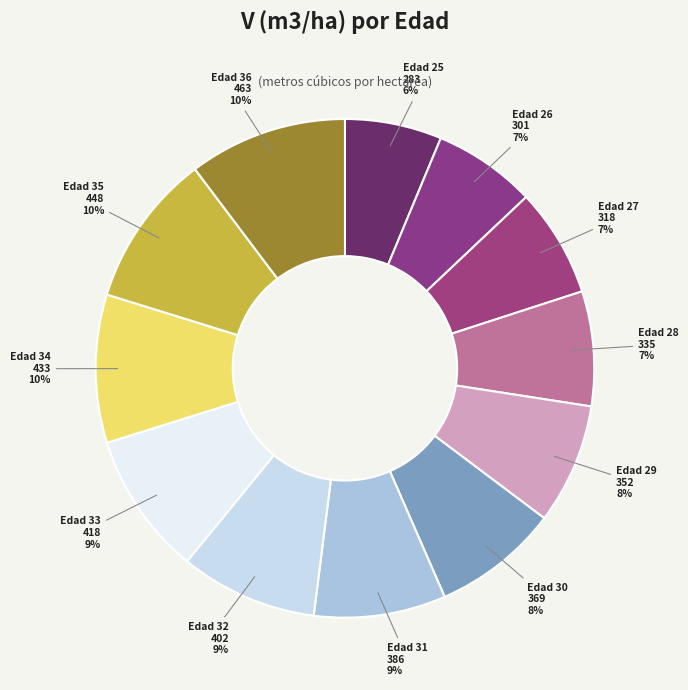

Combined, do Edad 32 and Edad 25 account for over 50%?

No